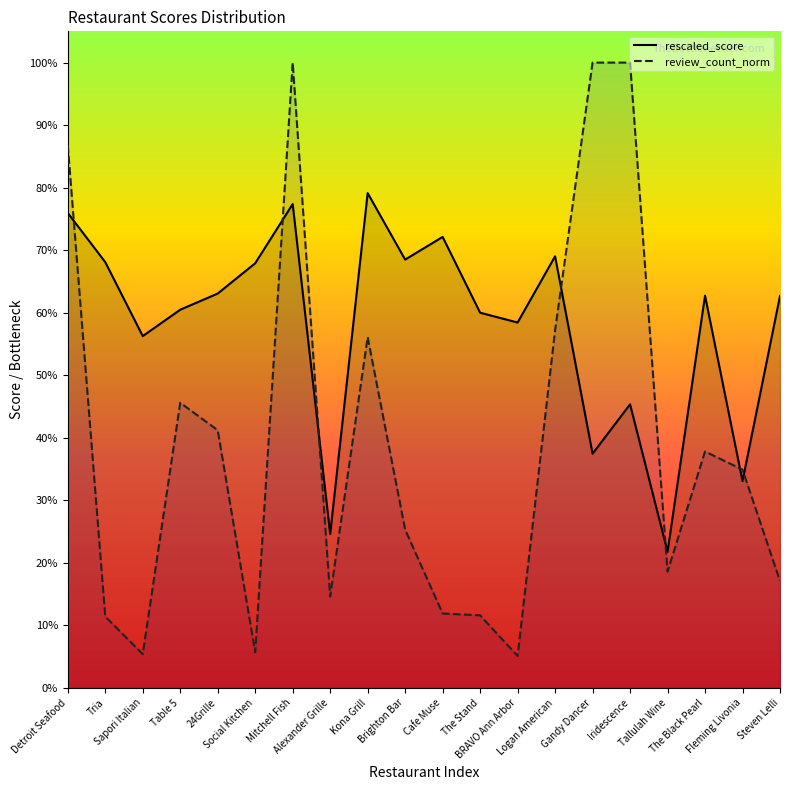

How many interior local peaks does the rescaled_score series have?

6